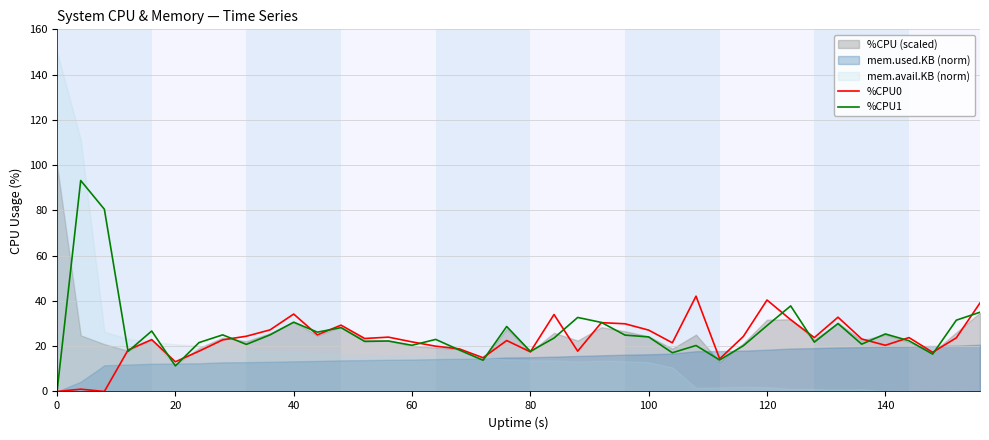

True or false: %CPU1 has a value of 24.1 at 100.

True